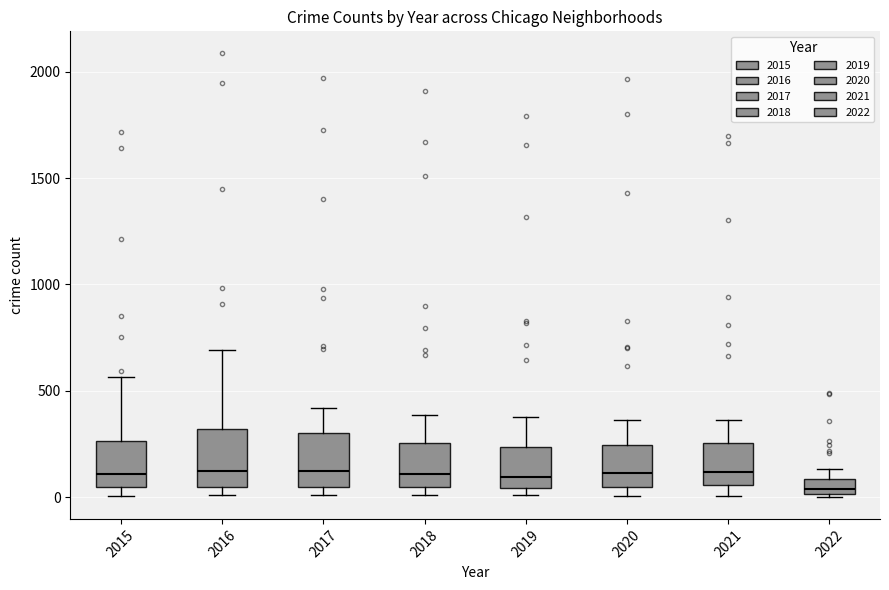

Which box has the lowest median line?

2022